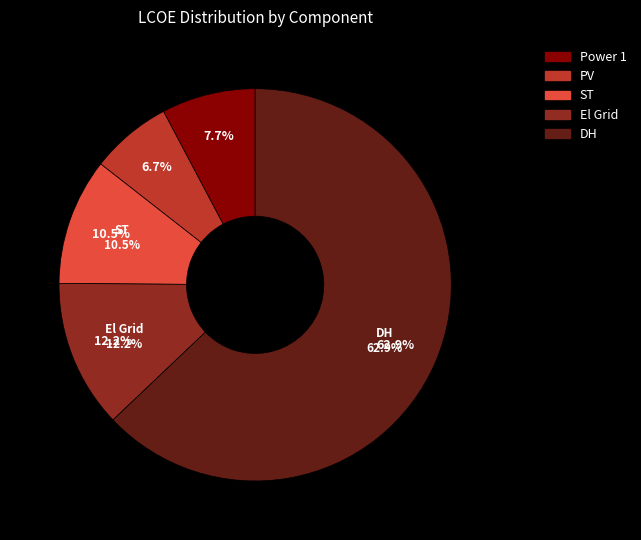

Rank the categories by value from highest to lowest.

DH, El Grid, ST, Power 1, PV